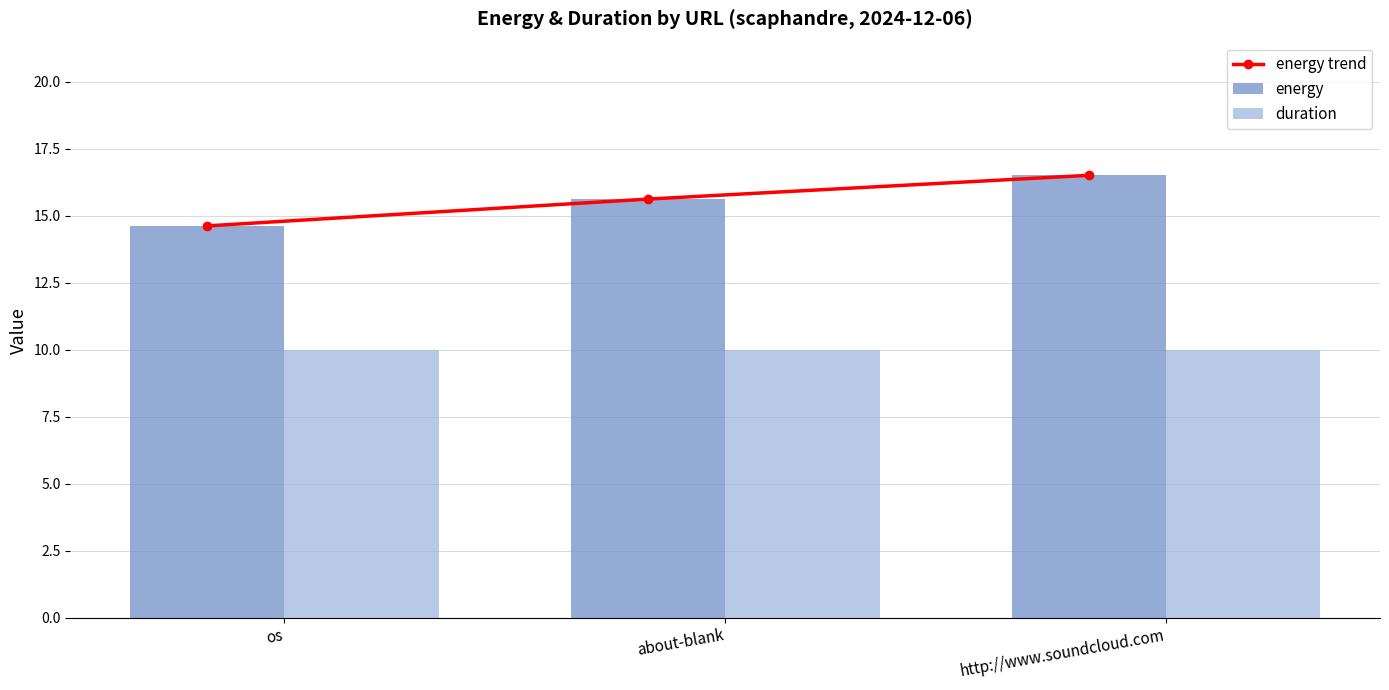

Which series changed the most between os and about-blank?

energy trend